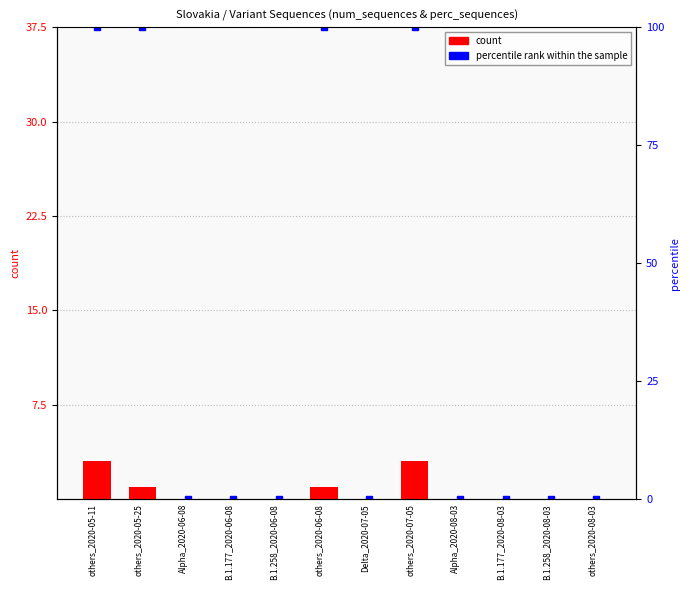

Count the number of categories in the chart.

12